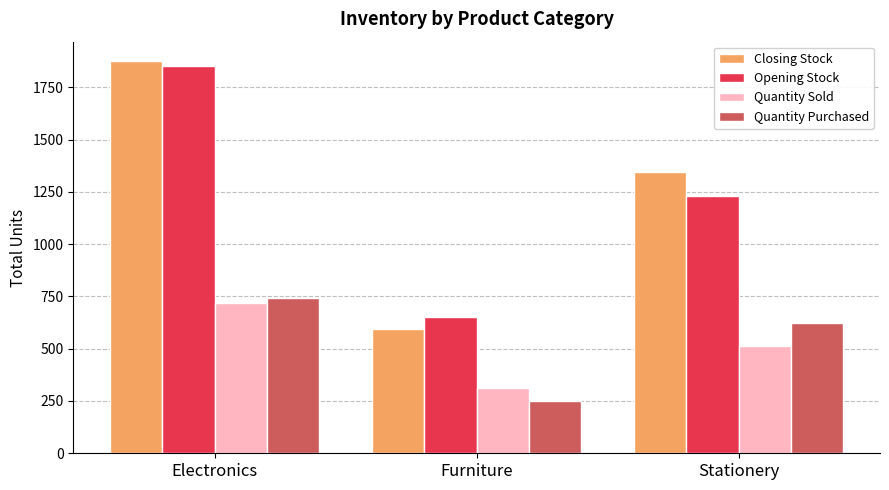

Which category has the lowest value in the Opening Stock series?

Furniture